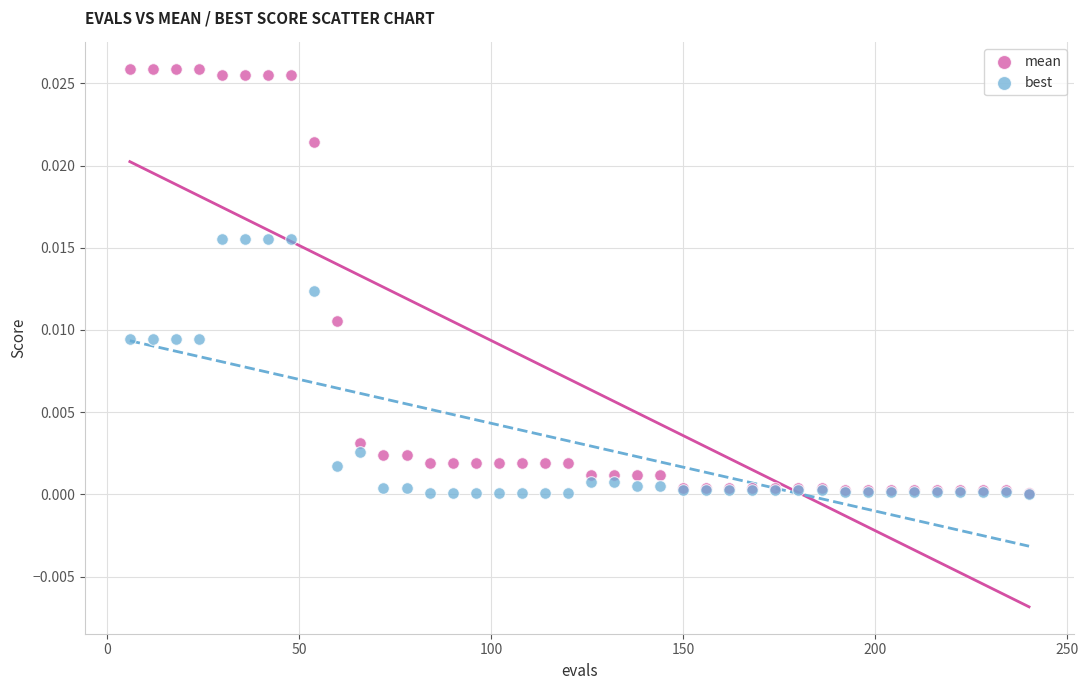

What are all the series names shown in the legend?

mean, best